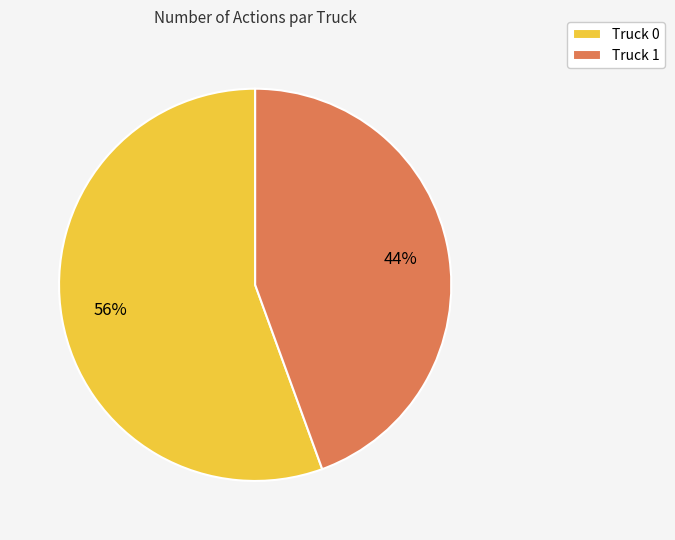

Combined, do Truck 0 and Truck 1 account for over 50%?

Yes